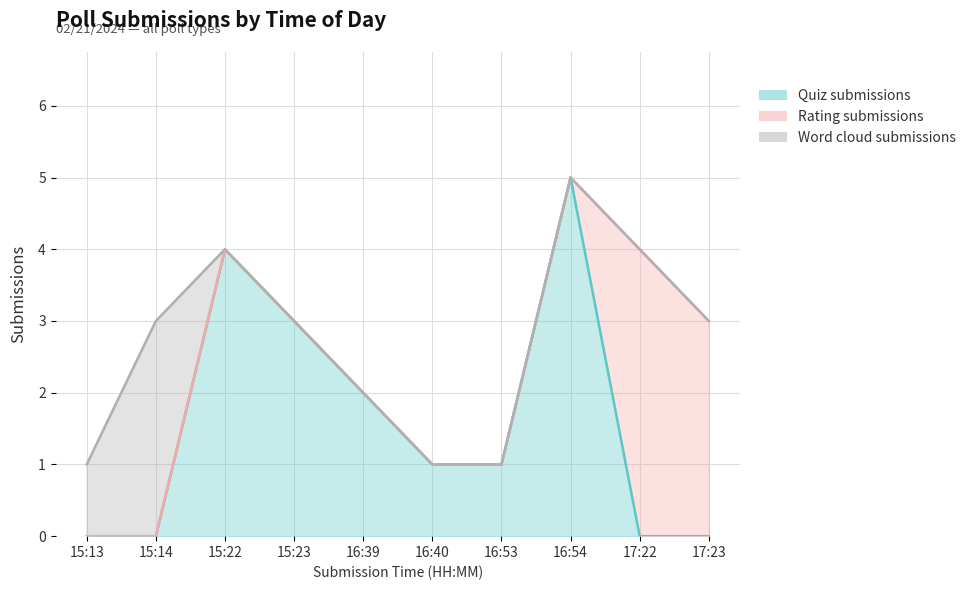

Count the number of categories in the chart.

10